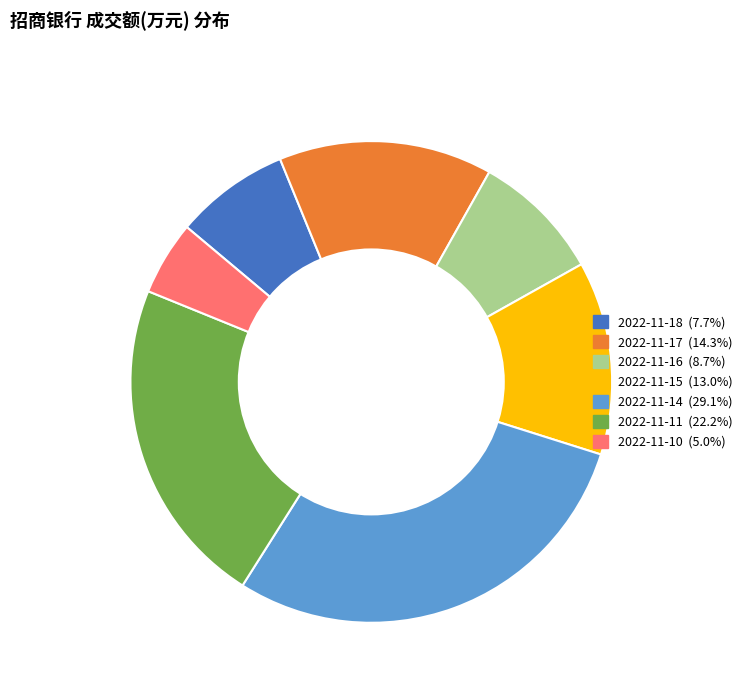

Which slice is the largest?

2022-11-14